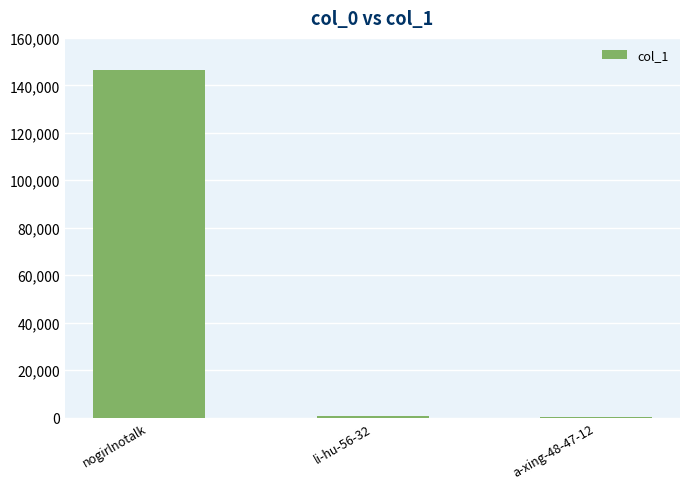

Are the bars horizontal?

No